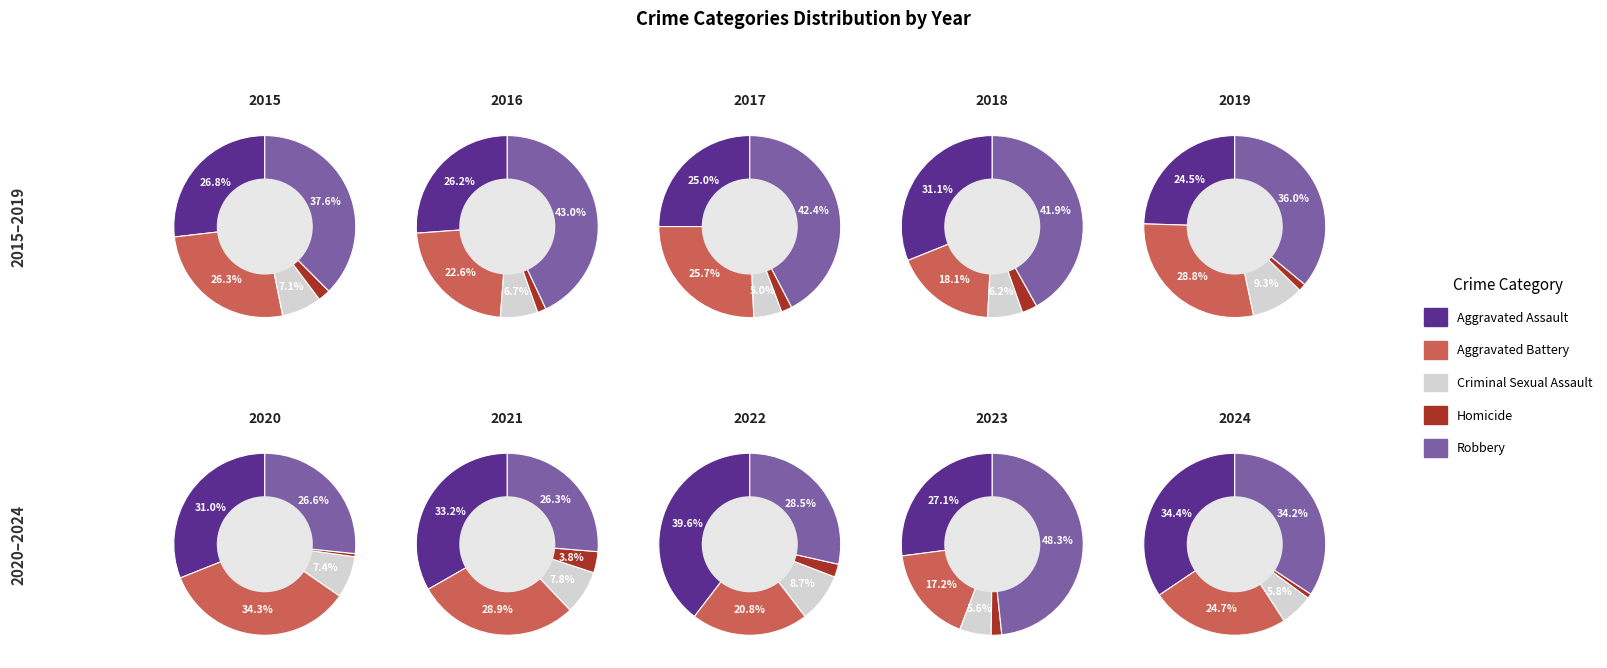

How many segments does this pie chart have?

5